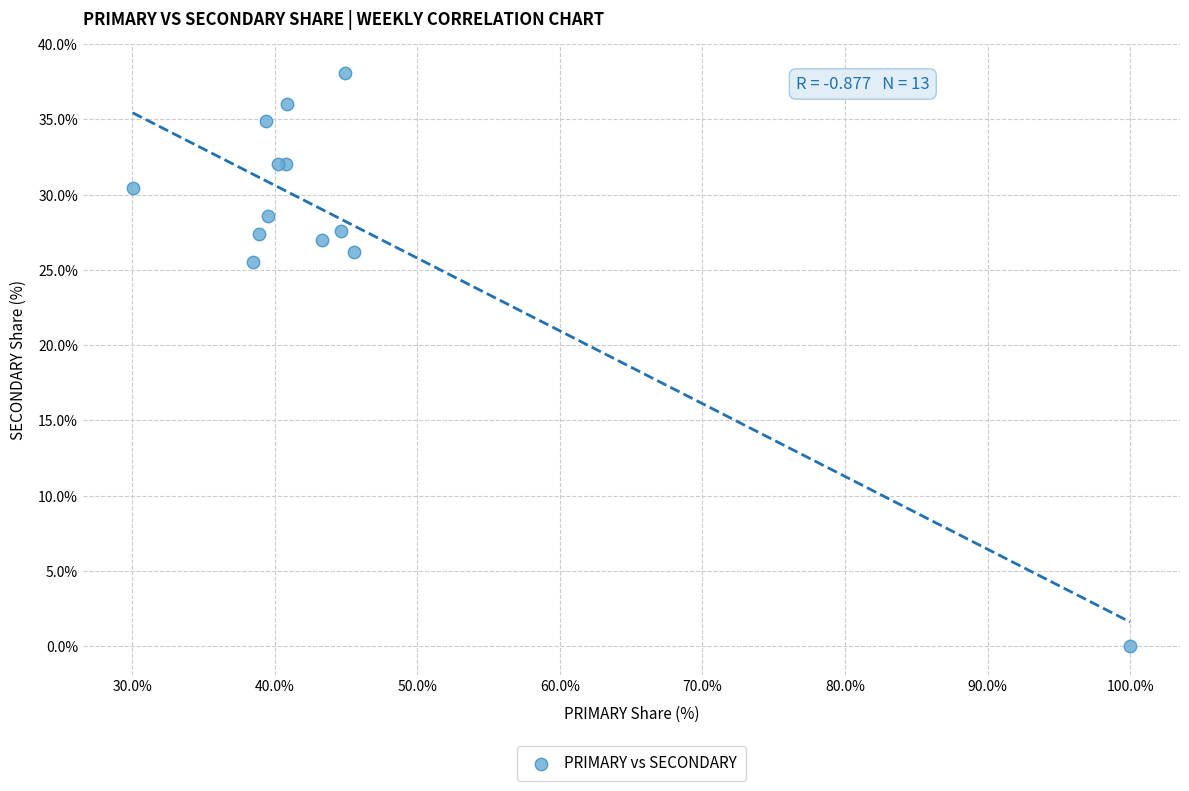

What Y value in the scatter plot is closest to 19?

25.5